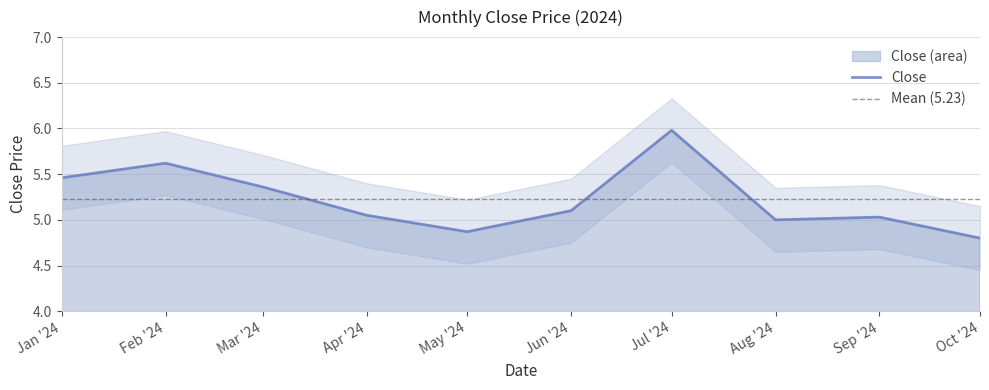

How many distinct data groups are displayed?

1